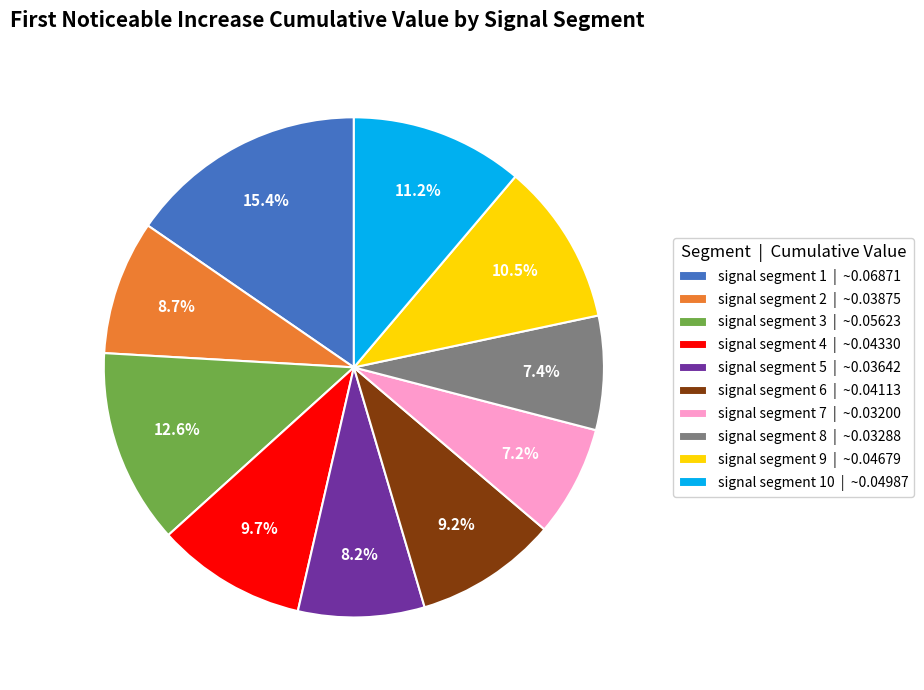

How many segments does this pie chart have?

10